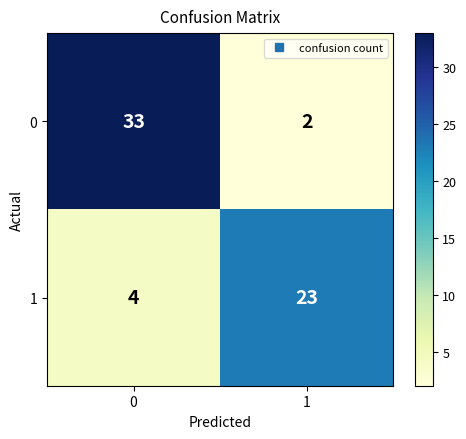

What is the spread (max minus min) of values at 0?

29